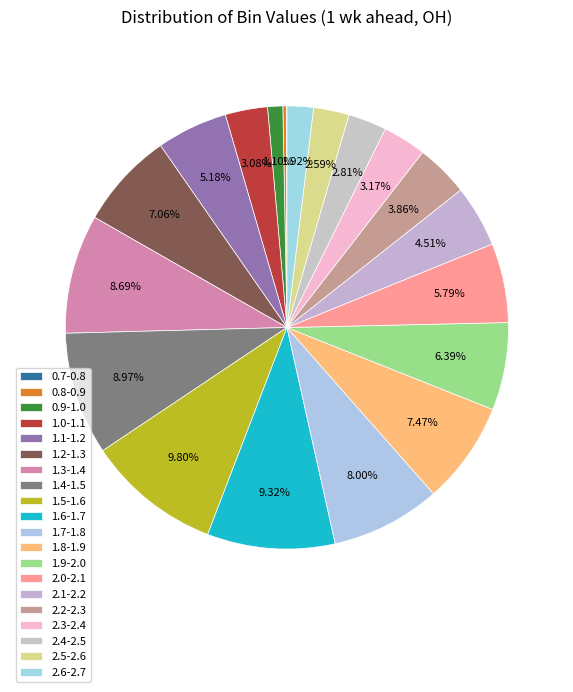

Rank the categories by value from lowest to highest.

0.7-0.8, 0.8-0.9, 0.9-1.0, 2.6-2.7, 2.5-2.6, 2.4-2.5, 1.0-1.1, 2.3-2.4, 2.2-2.3, 2.1-2.2, 1.1-1.2, 2.0-2.1, 1.9-2.0, 1.2-1.3, 1.8-1.9, 1.7-1.8, 1.3-1.4, 1.4-1.5, 1.6-1.7, 1.5-1.6